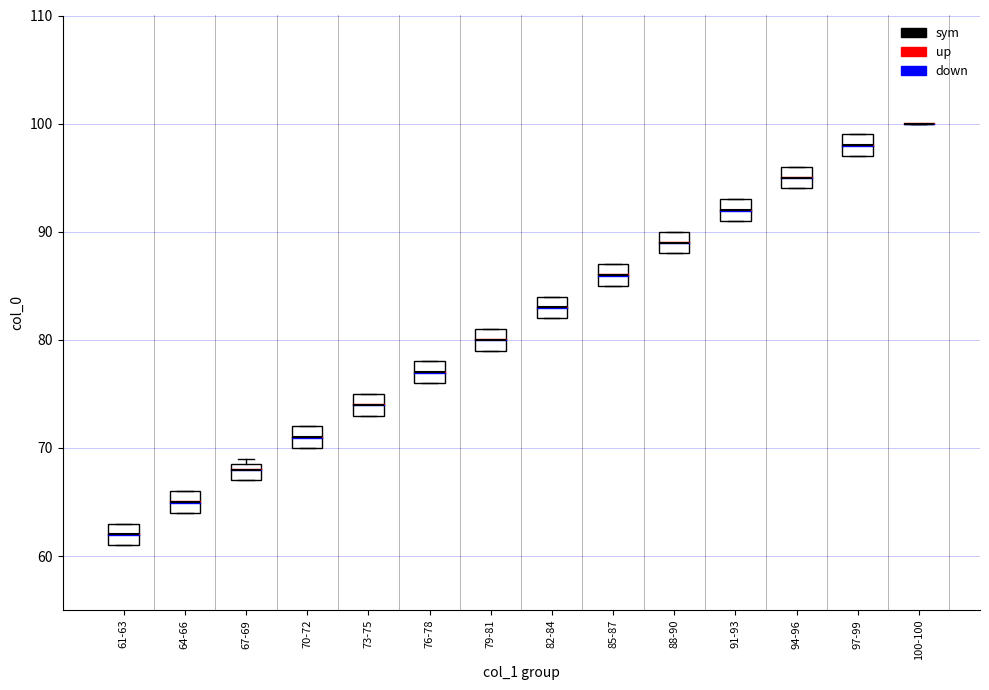

Where is the lower edge of the box for 97-99 on the y-axis? The values are not printed on the chart, so give them approximately, as read against the axis.

97